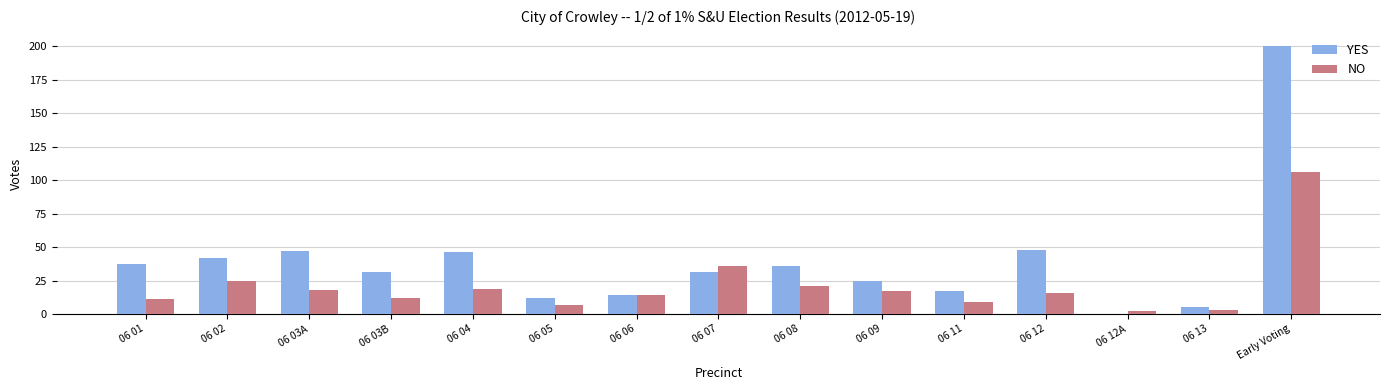

The value of NO at 06 04 is 33. True or false?

False